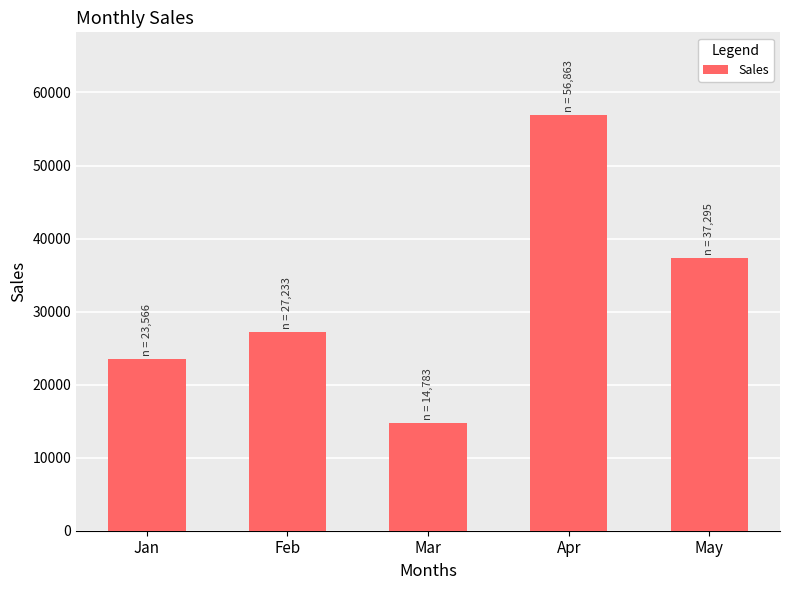

Rank the categories by value from lowest to highest.

Mar, Jan, Feb, May, Apr